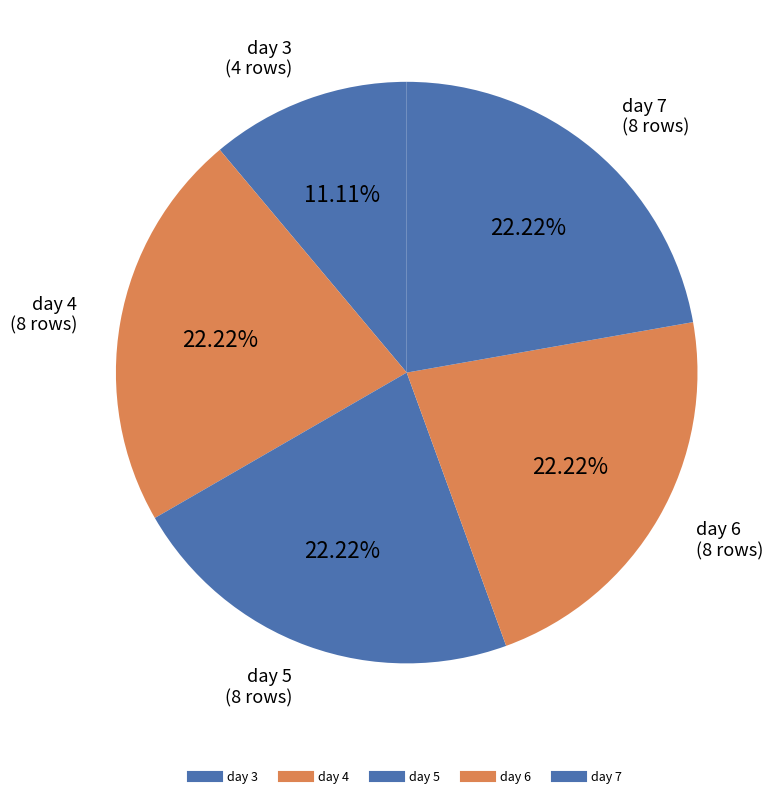

Does day 6 represent more than half of the total?

No